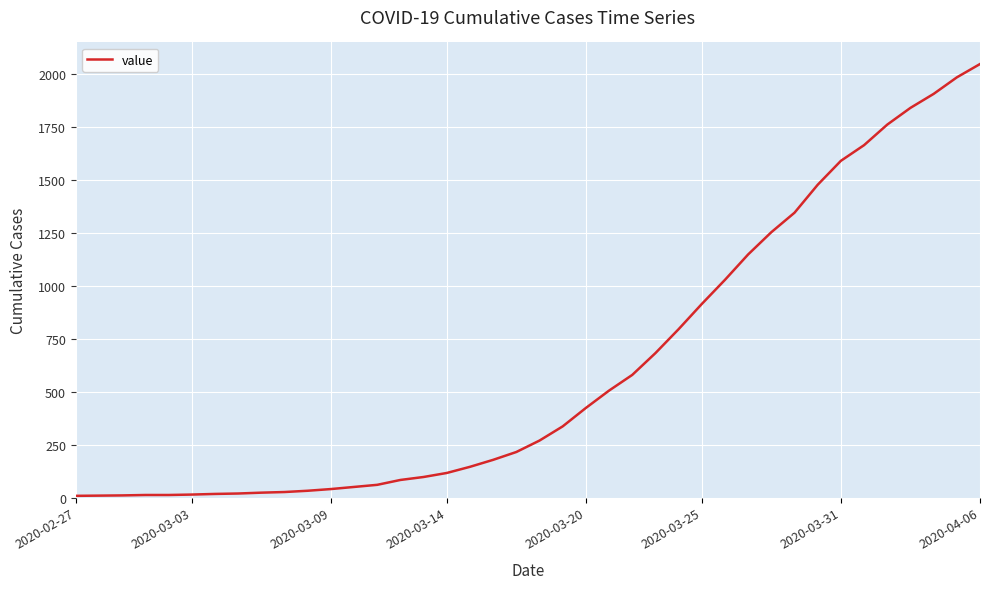

What is the difference between the maximum and minimum values?

2039